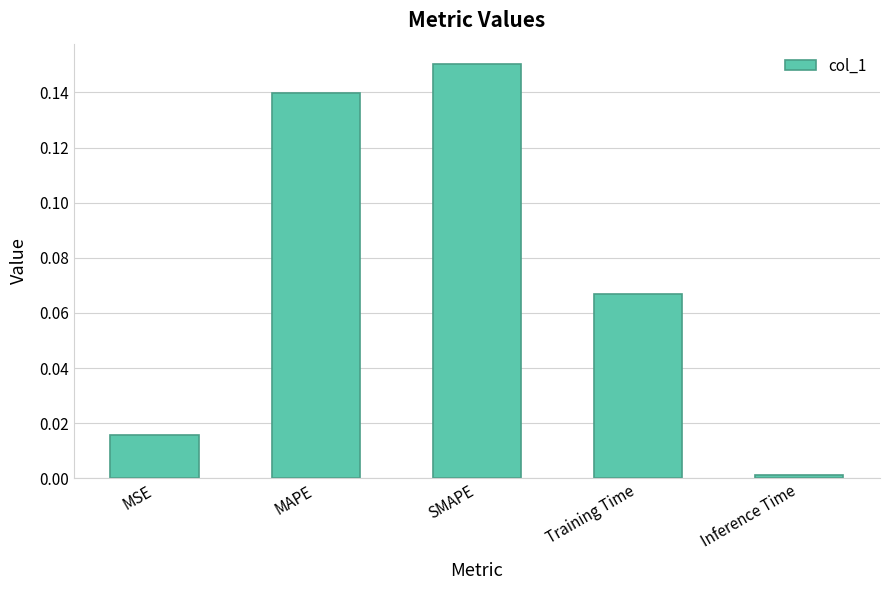

What is the label of the 4th bar from the right?

MAPE